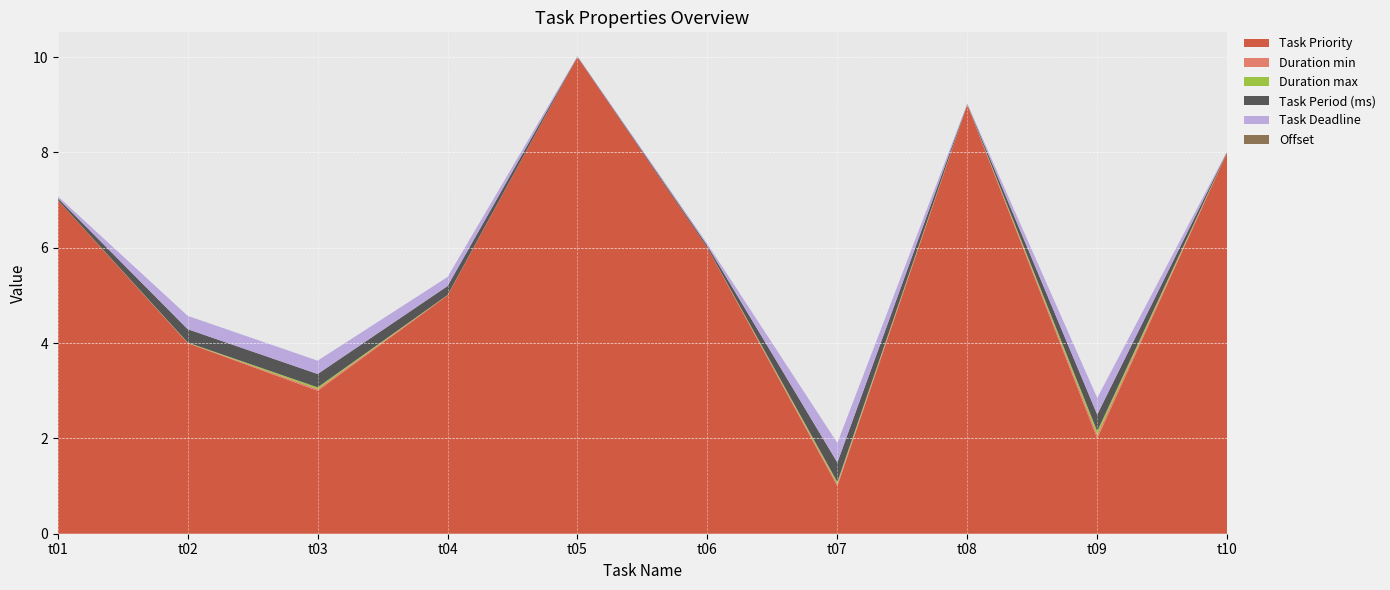

Reading left to right, what are all the values shown in this chart?

Task Priority: t01=7.0	t02=4.0	t03=3.0	t04=5.0	t05=10.0	t06=6.0	t07=1.0	t08=9.0	t09=2.0	t10=8.0
Duration min: t01=0.0	t02=0.0	t03=0.0	t04=0.0	t05=0.0	t06=0.0	t07=0.0	t08=0.0	t09=0.1	t10=0.0
Duration max: t01=0.0	t02=0.0	t03=0.0	t04=0.0	t05=0.0	t06=0.0	t07=0.0	t08=0.0	t09=0.1	t10=0.0
Task Period (ms): t01=0.0	t02=0.3	t03=0.3	t04=0.2	t05=0.0	t06=0.0	t07=0.4	t08=0.0	t09=0.3	t10=0.0
Task Deadline: t01=0.0	t02=0.3	t03=0.3	t04=0.2	t05=0.0	t06=0.0	t07=0.4	t08=0.0	t09=0.3	t10=0.0
Offset: t01=0.0	t02=0.0	t03=0.0	t04=0.0	t05=0.0	t06=0.0	t07=0.0	t08=0.0	t09=0.0	t10=0.0